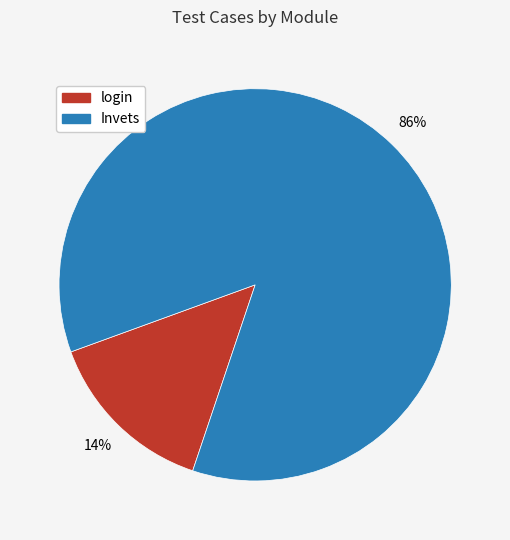

Do login and Invets together represent more than half of the pie?

Yes